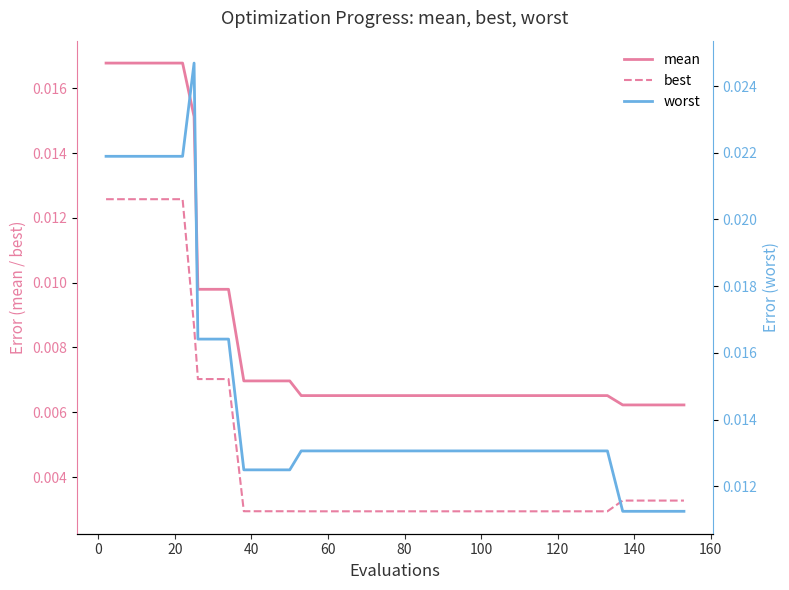

True or false: mean has more than 0 interior local peaks.

False